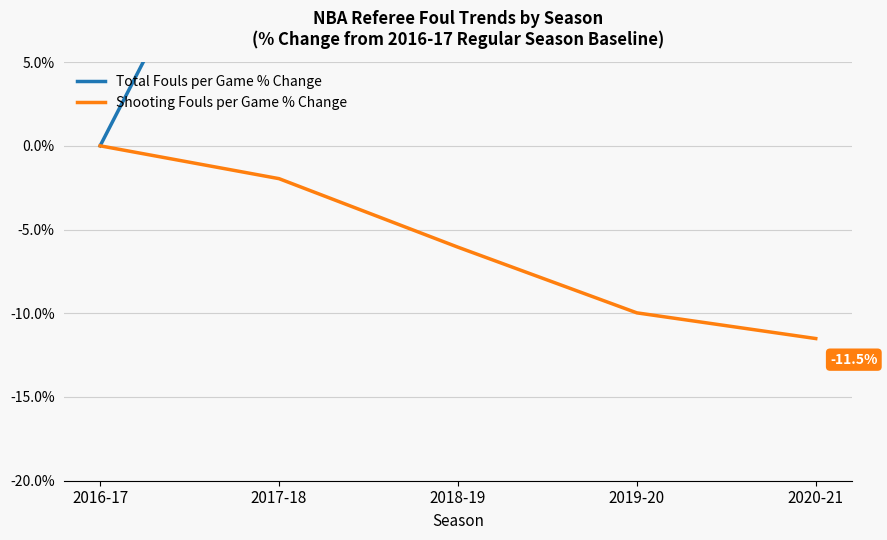

True or false: Total Fouls per Game % Change and Shooting Fouls per Game % Change cross at least once.

False